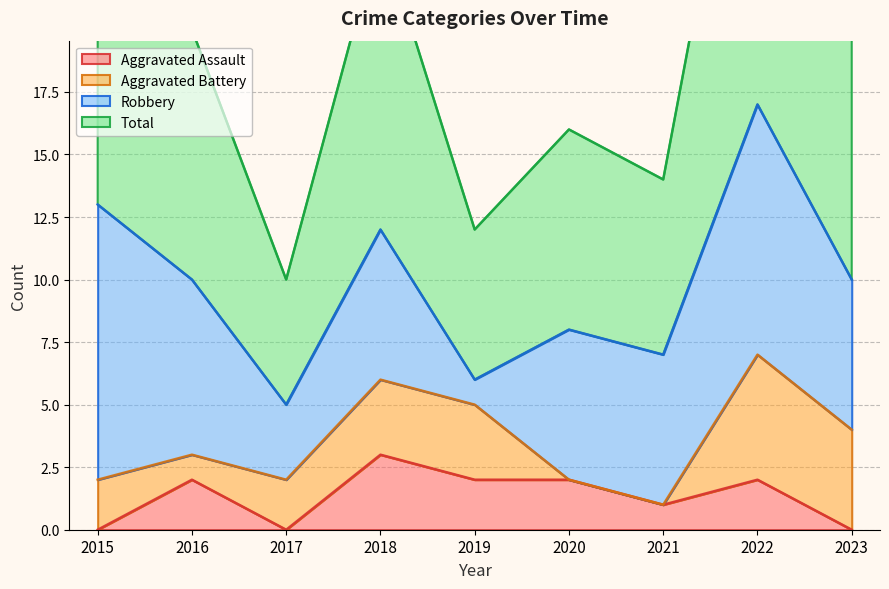

True or false: Aggravated Assault has a value of -2 at 2023.

False